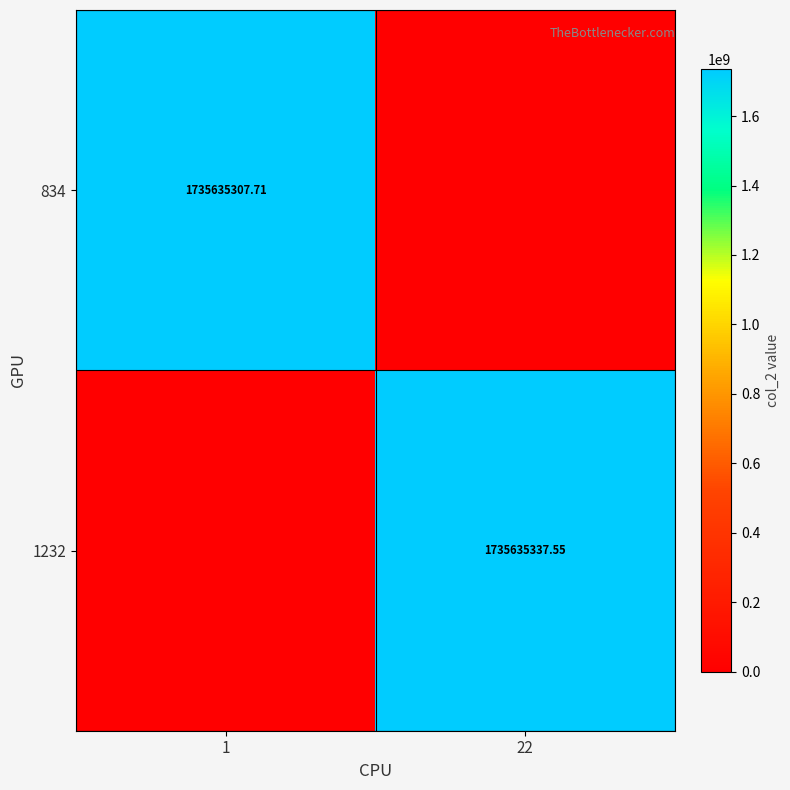

Which series has the largest range (max minus min)?

1232